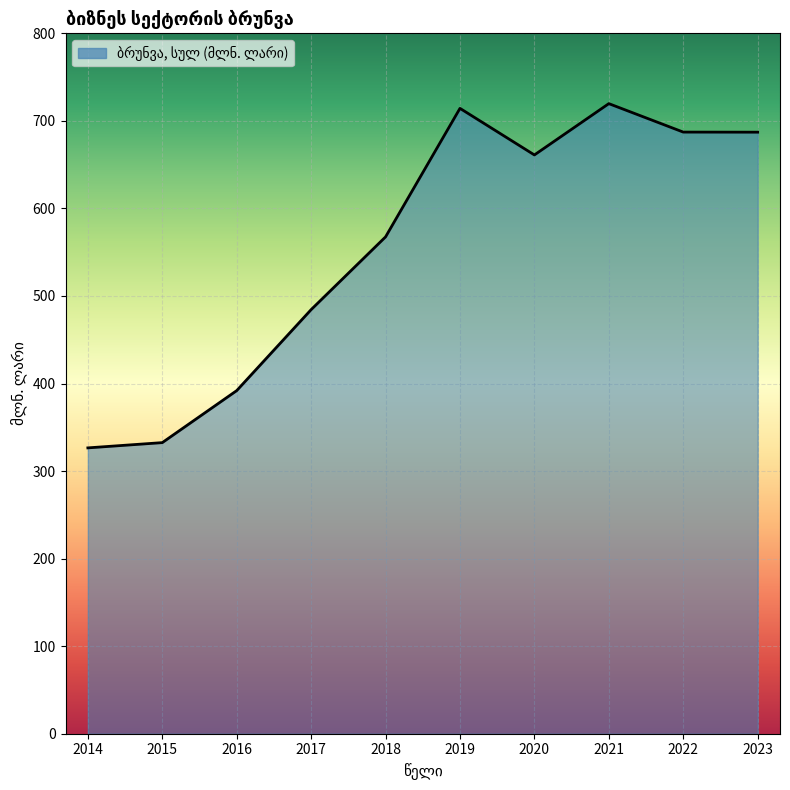

The chart shows a value of 193.0 at 2015. True or false?

False